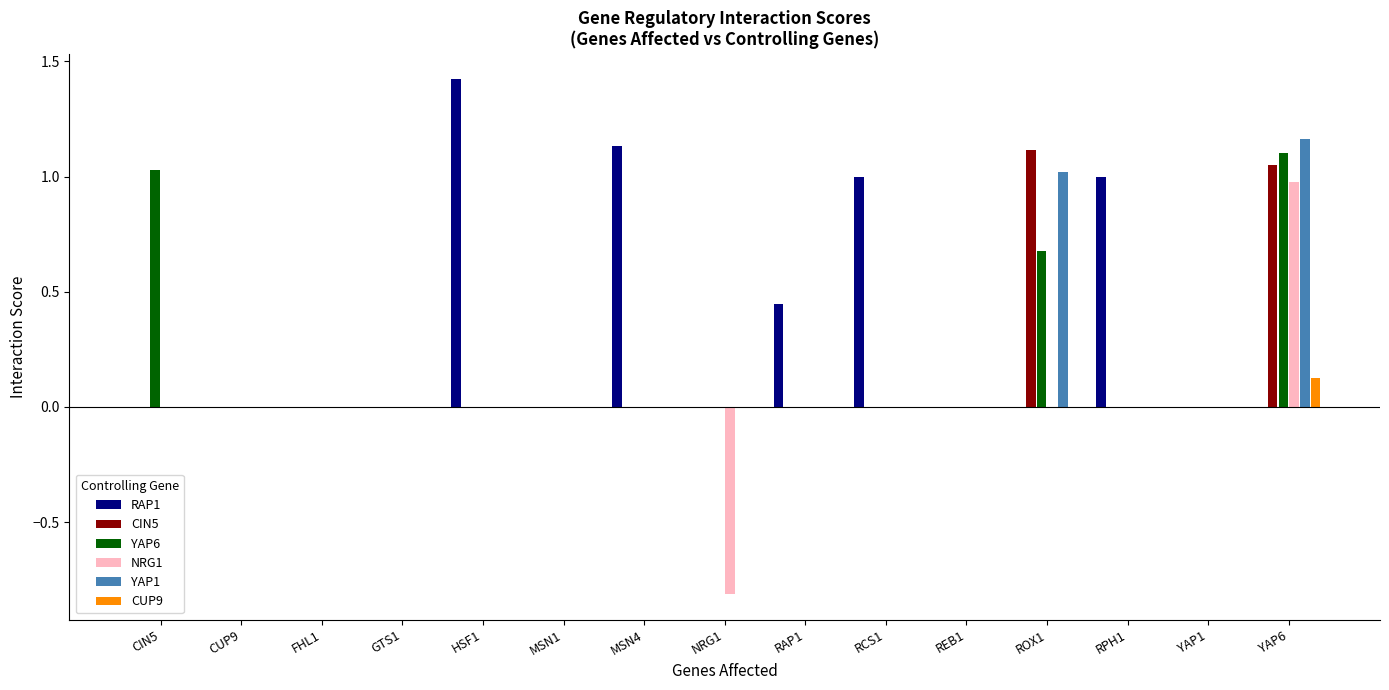

Which label corresponds to the largest value in the chart?

HSF1